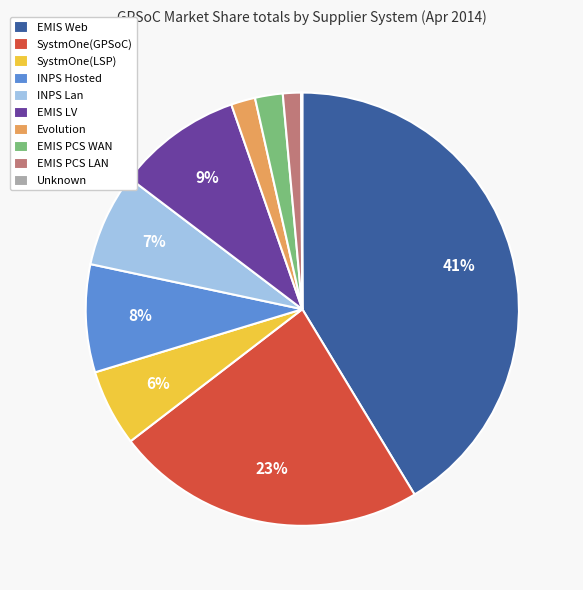

The SystmOne(GPSoC) slice represents 36% of the pie. True or false?

False